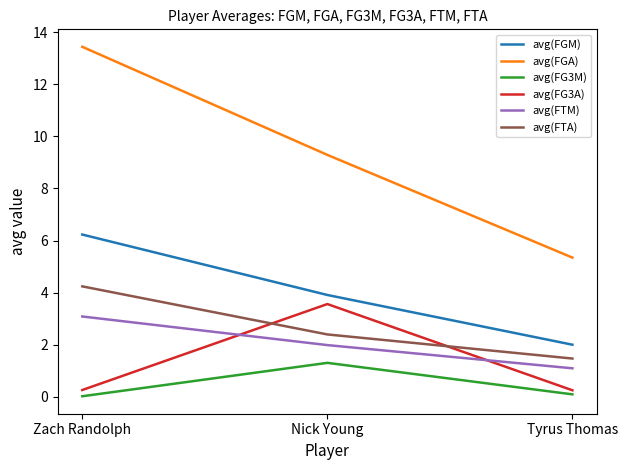

Which series changed the most between Nick Young and Tyrus Thomas?

avg(FGA)